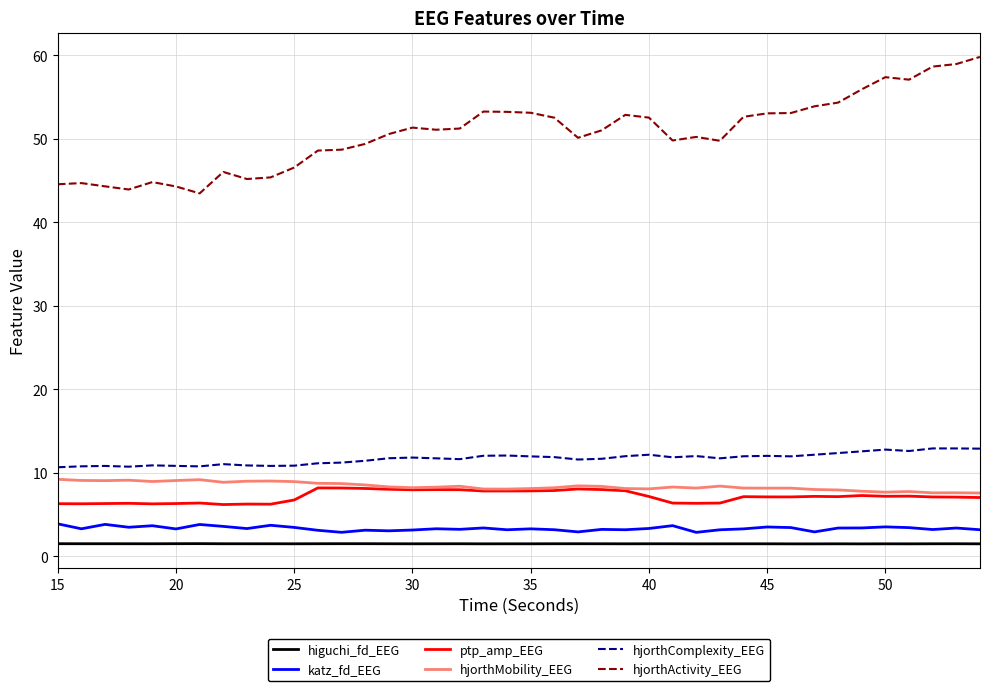

What is the minimum value for higuchi_fd_EEG?

1.5